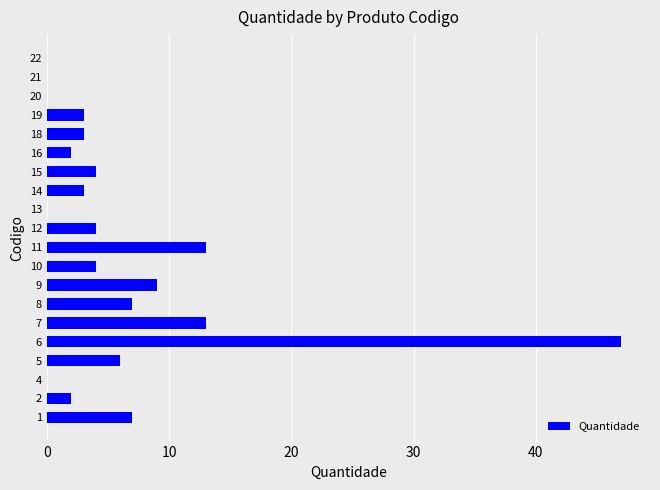

What is the greatest value displayed?

47